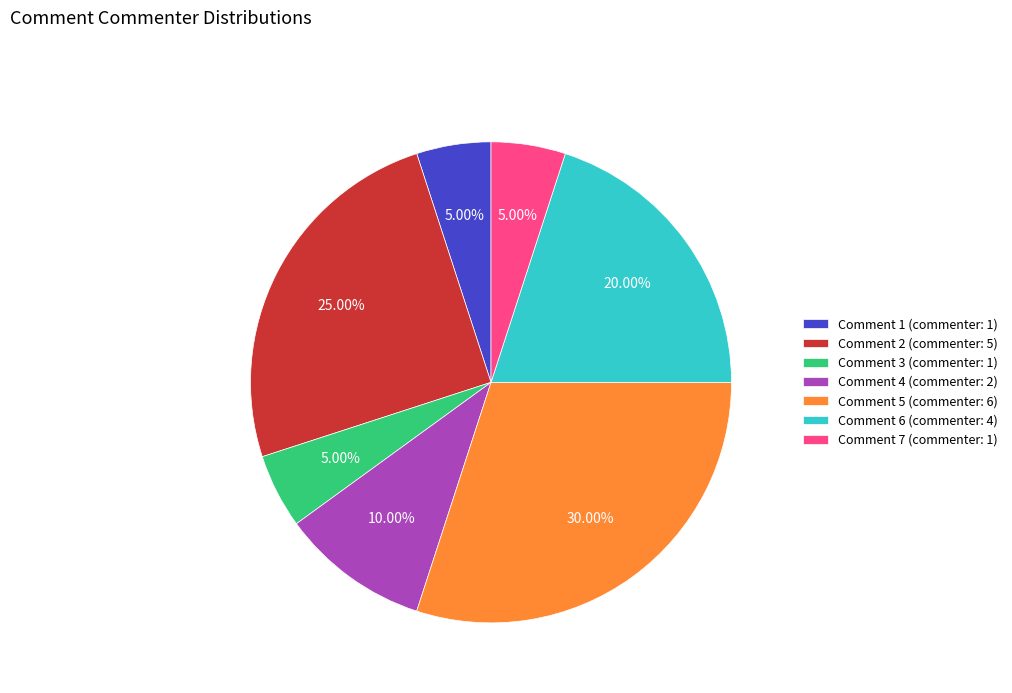

Combined, what portion of the pie is Comment 6 and Comment 5?

50.0%